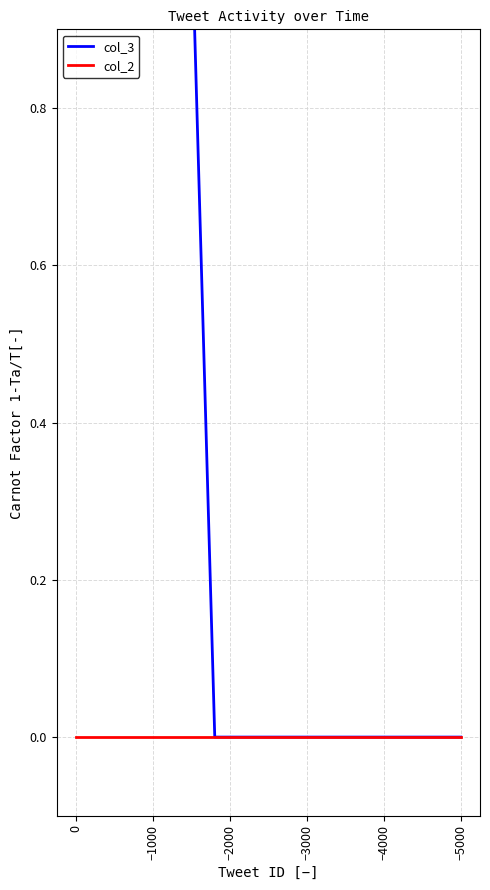

What is the difference between the second highest and minimum values in the col_3 series?

1